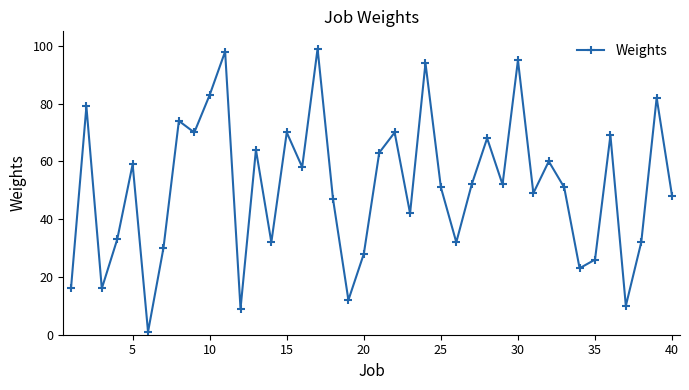

What is the average value?

51